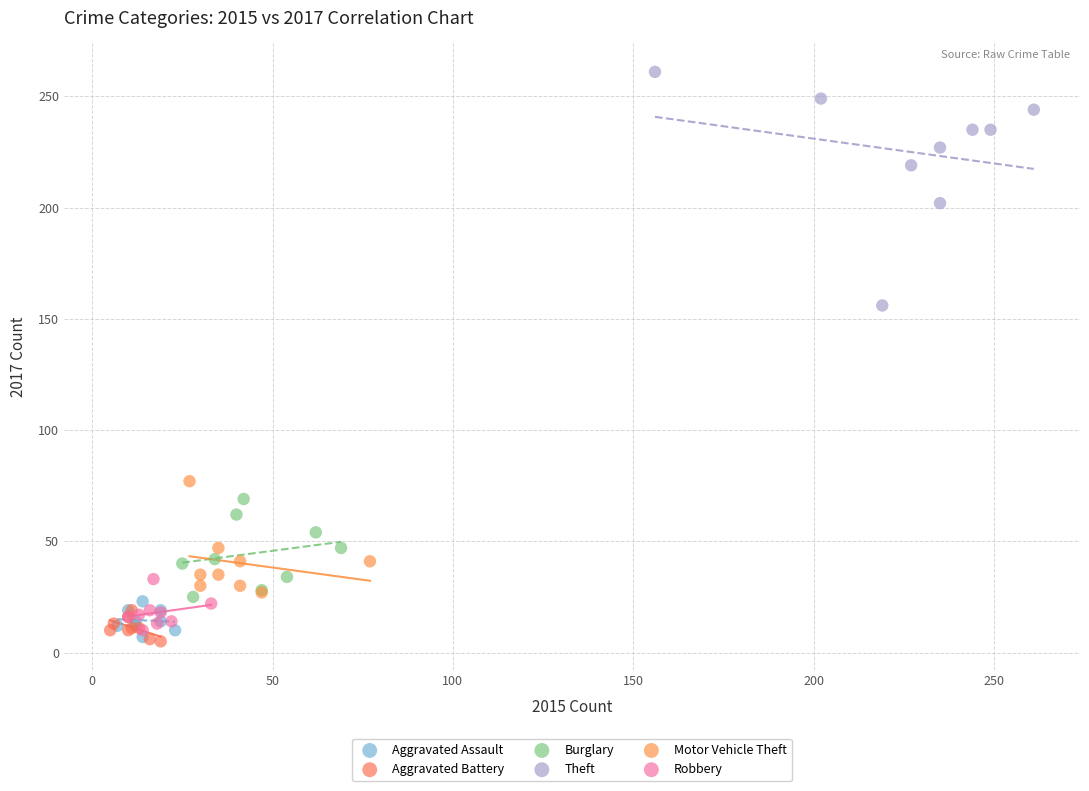

Which series contains the highest Y value?

Theft